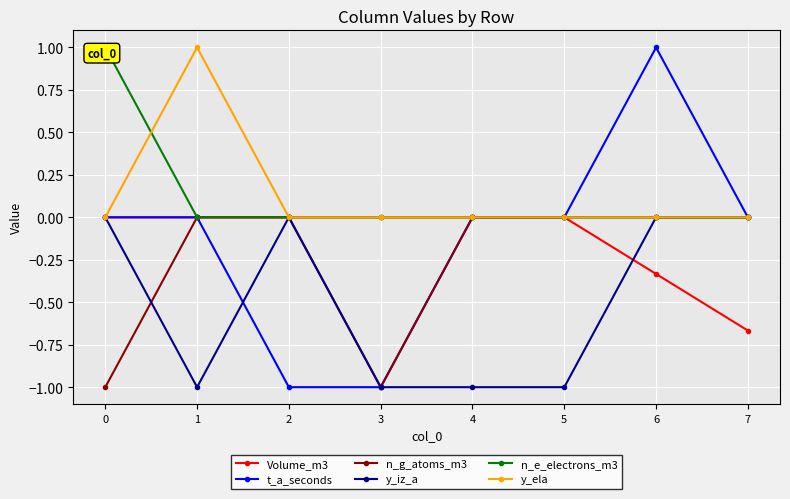

Which category has the lowest value across all series?

2